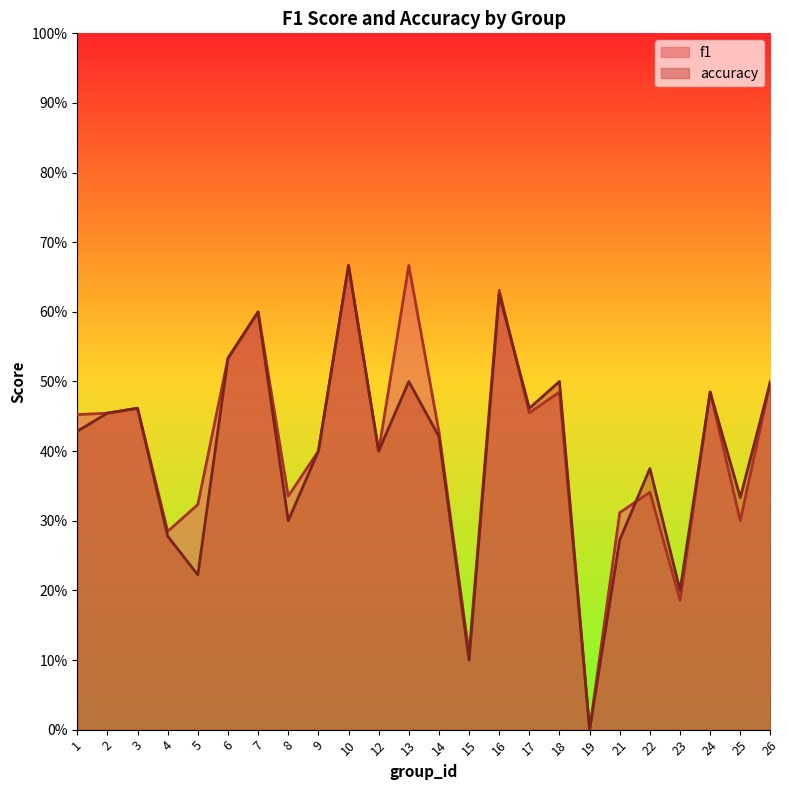

The value of f1 at 22 is 0.3. True or false?

True